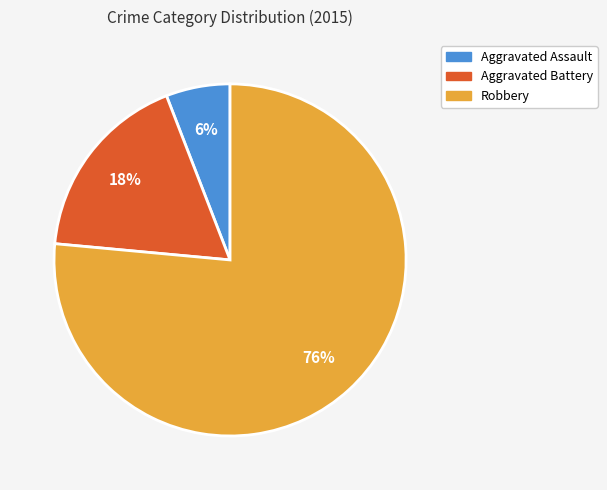

Count the number of slices in the pie.

3